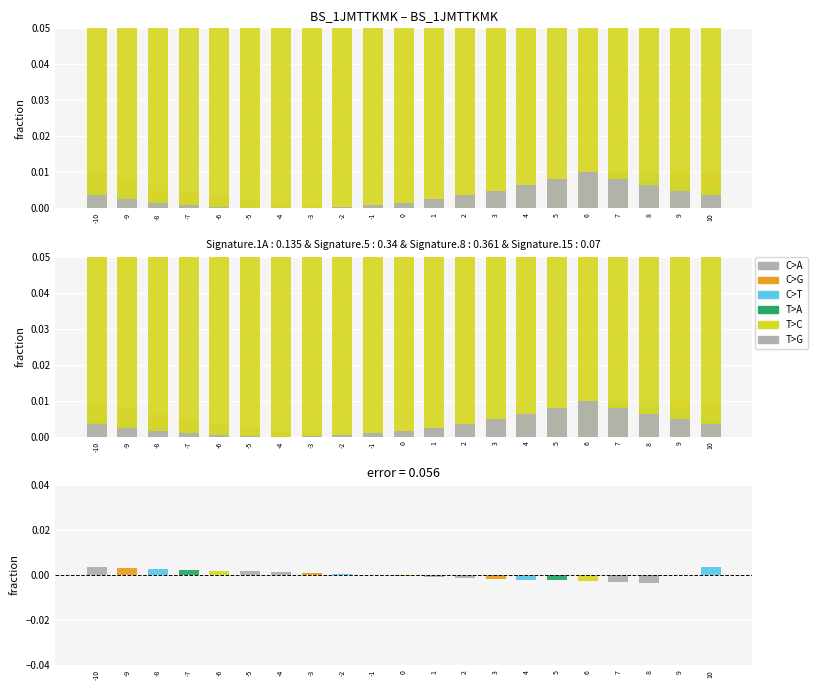

What is the sum of all T>G values?

0.1